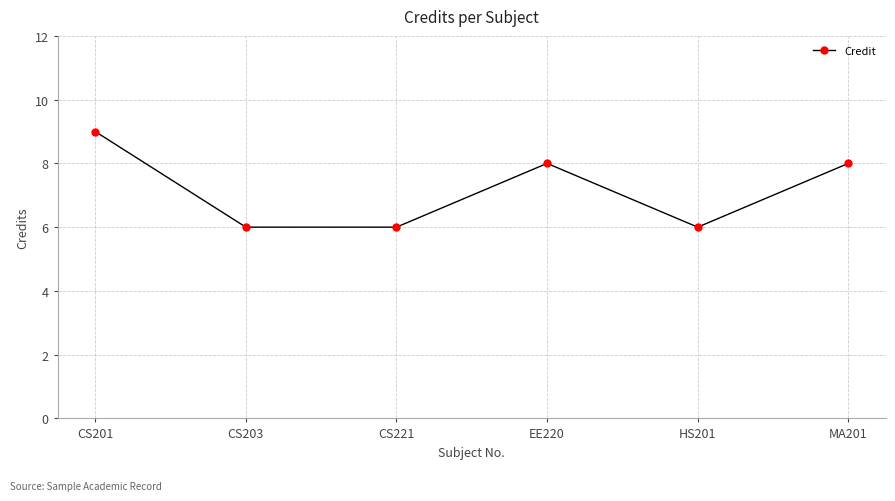

Between HS201 and MA201, which is larger?

MA201